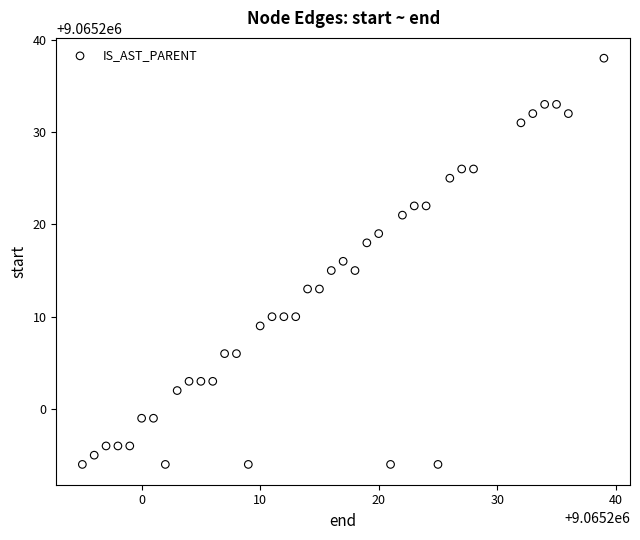

What is the range of Y values (max minus min)?

44